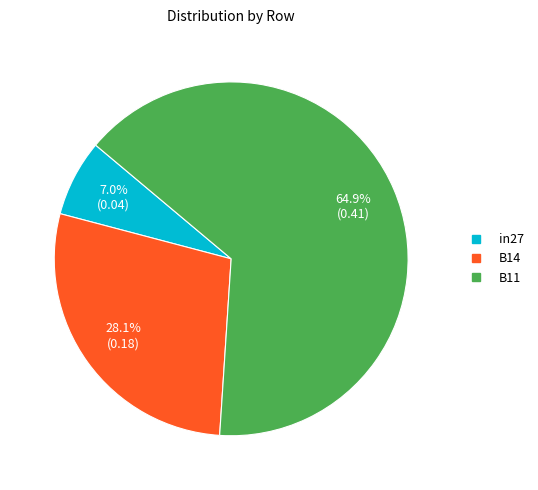

What percentage is the B11 slice, to the nearest percent?

65%